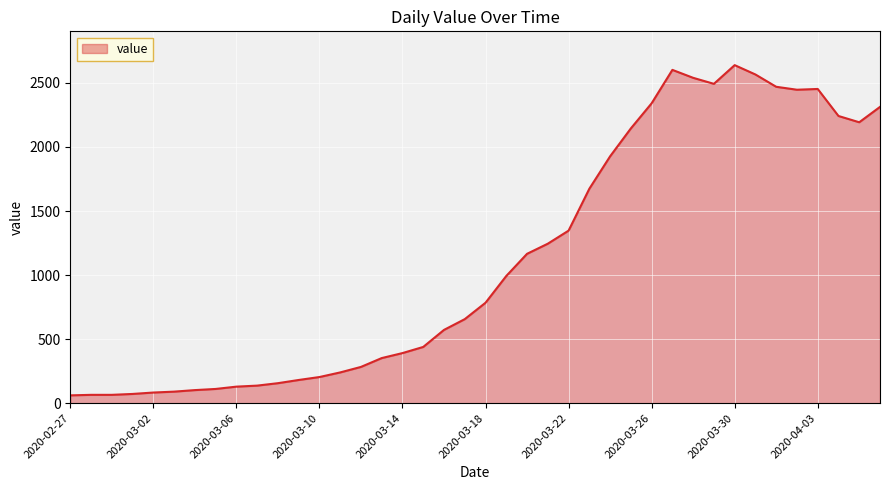

What is the difference between the maximum and minimum values?

2578